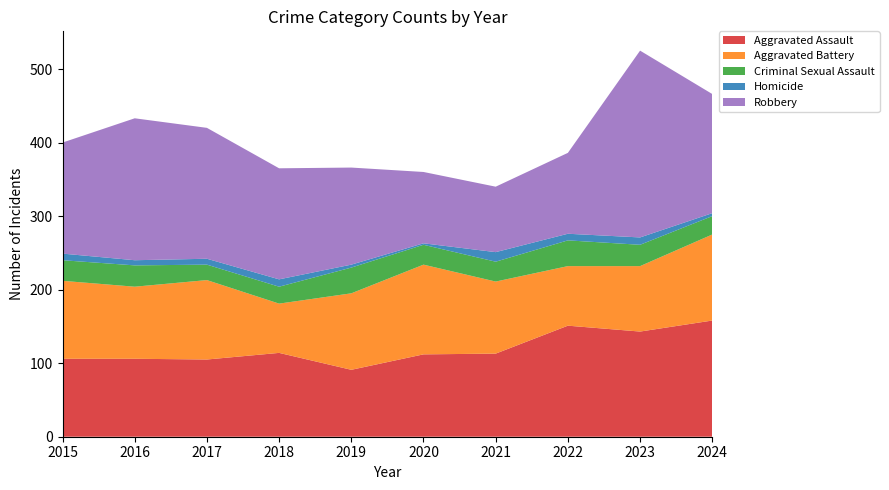

Reading left to right, list all the values displayed in this chart.

Aggravated Assault: 2015=106	2016=106	2017=105	2018=114	2019=91	2020=112	2021=113	2022=151	2023=143	2024=158
Aggravated Battery: 2015=106	2016=98	2017=108	2018=67	2019=104	2020=122	2021=98	2022=81	2023=89	2024=117
Criminal Sexual Assault: 2015=28	2016=29	2017=21	2018=23	2019=35	2020=27	2021=27	2022=35	2023=29	2024=25
Homicide: 2015=9	2016=7	2017=8	2018=10	2019=4	2020=2	2021=13	2022=9	2023=10	2024=4
Robbery: 2015=151	2016=193	2017=178	2018=151	2019=132	2020=97	2021=89	2022=110	2023=254	2024=162